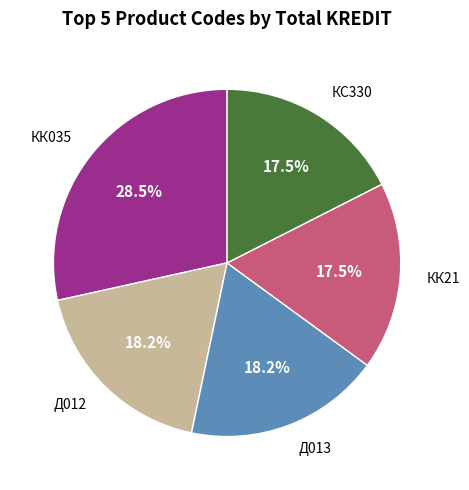

Is there a majority slice in this chart?

No